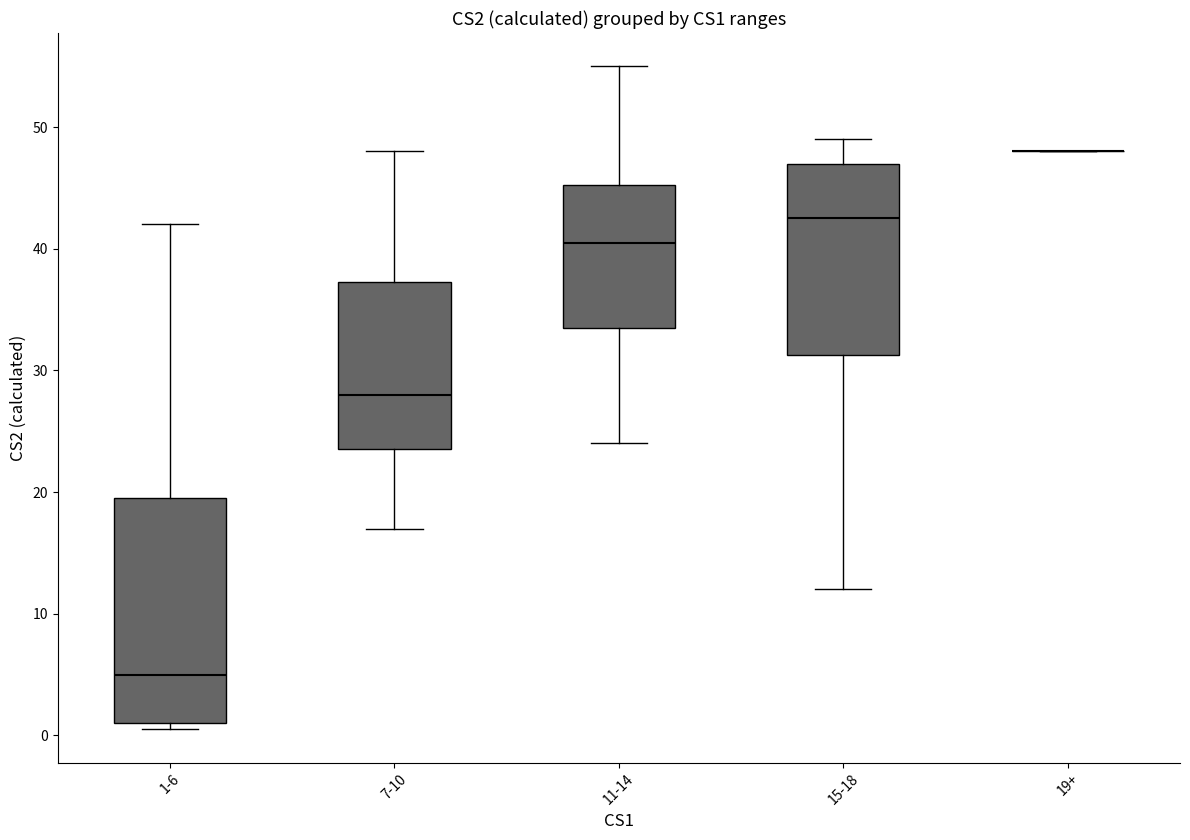

Where is the upper edge of the box for 7-10 on the y-axis? The values are not printed on the chart, so give them approximately, as read against the axis.

37